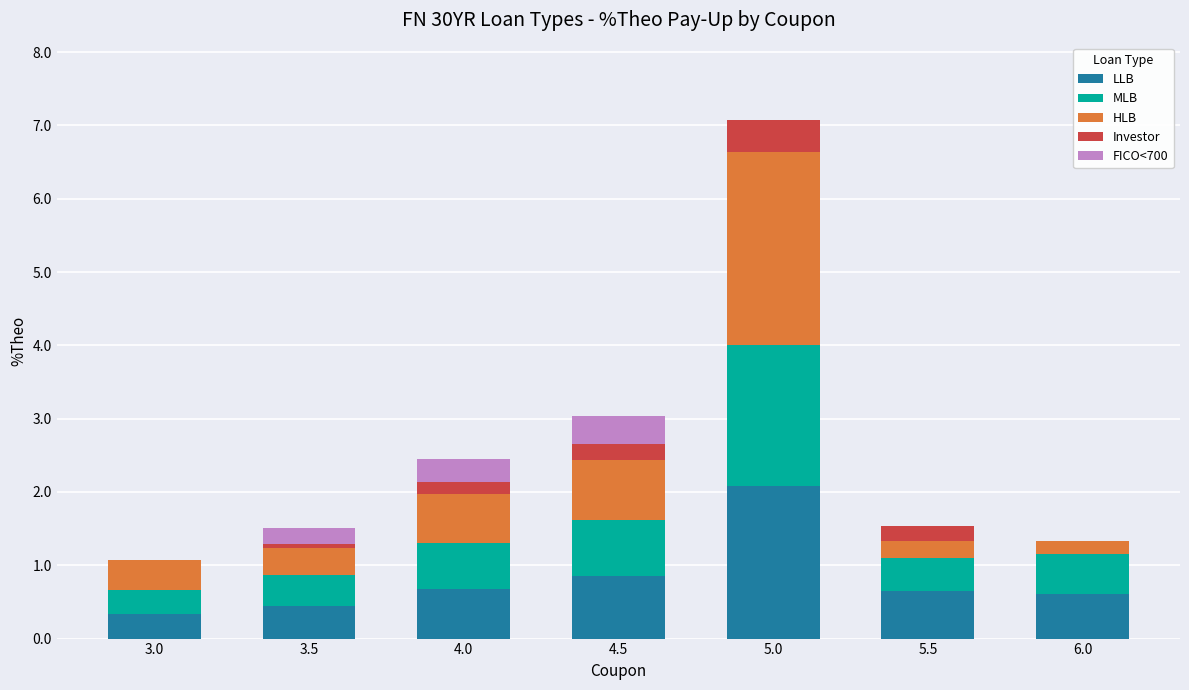

True or false: LLB has a value of 0.9 at 5.5.

False